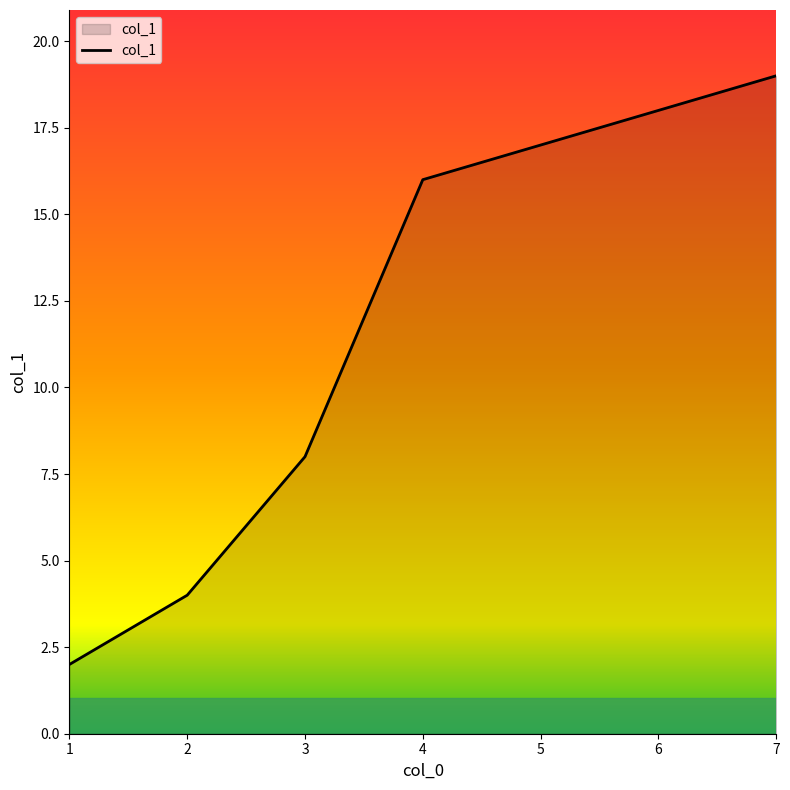

Reading left to right, list all the values displayed in this chart.

1=2	2=4	3=8	4=16	5=17	6=18	7=19